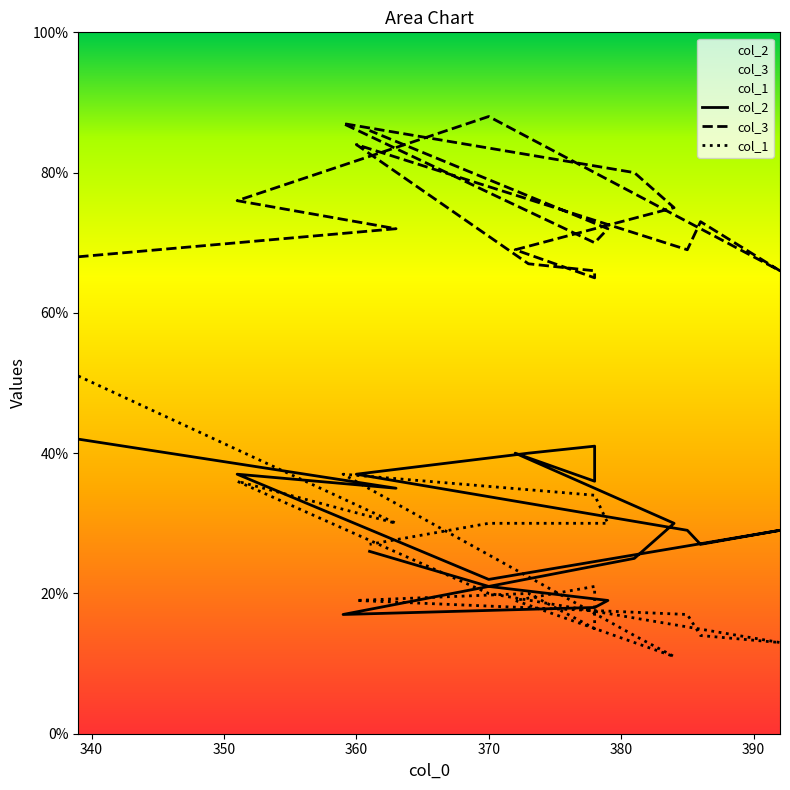

How many lines are shown in the chart?

3